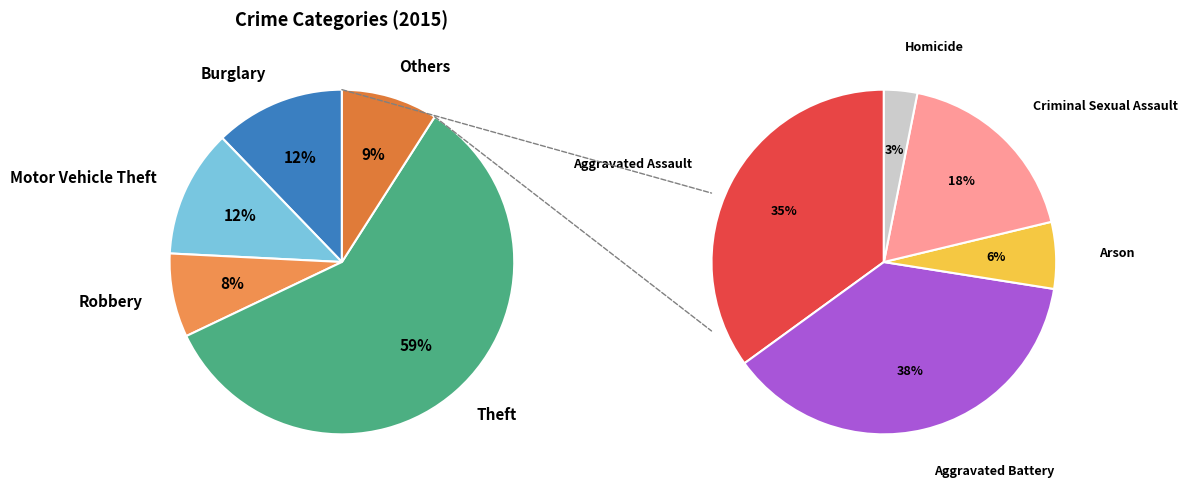

Rank the categories by value from highest to lowest.

Theft, Burglary, Motor Vehicle Theft, Robbery, Aggravated Battery, Aggravated Assault, Criminal Sexual Assault, Arson, Homicide